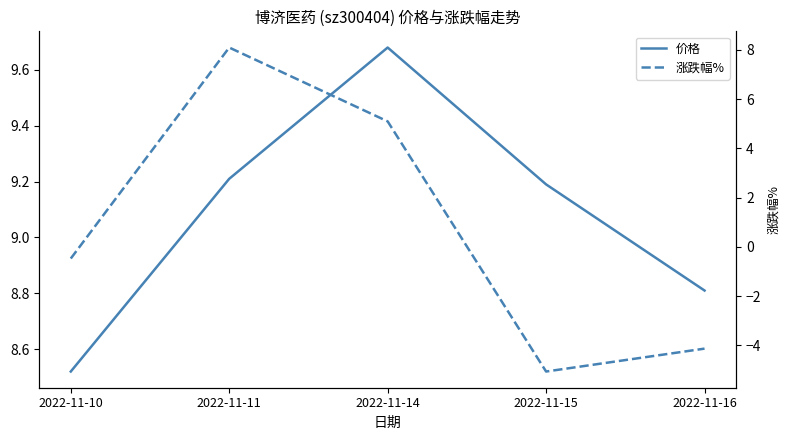

Reading left to right, what are all the values shown in this chart?

价格: 8.5	9.2	9.7	9.2	8.8
涨跌幅%: -0.5	8.1	5.1	-5.1	-4.1